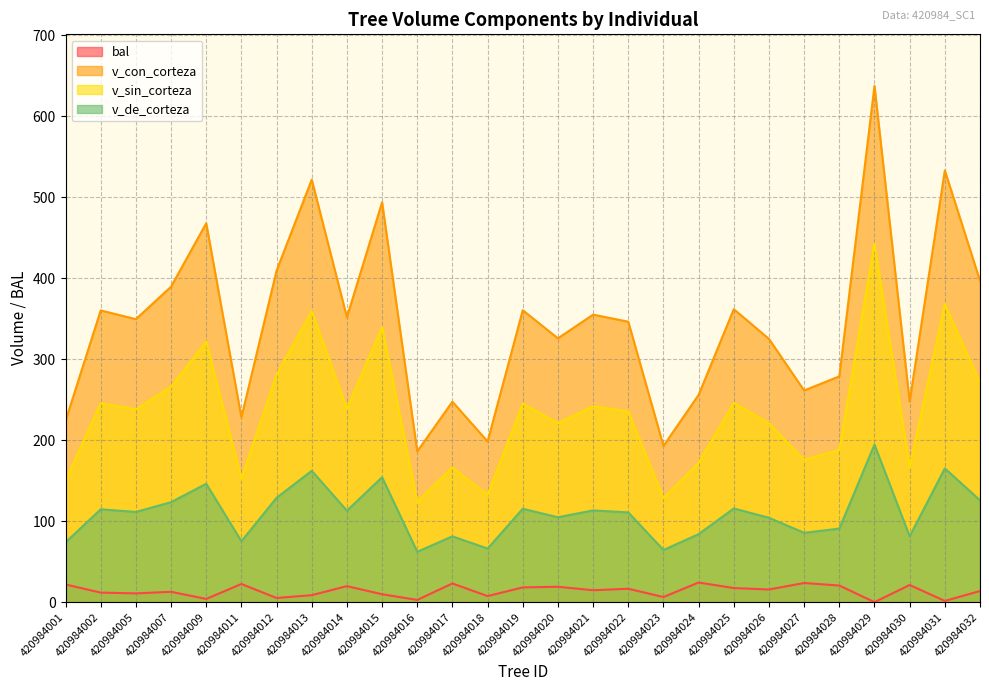

How many lines are shown in the chart?

4